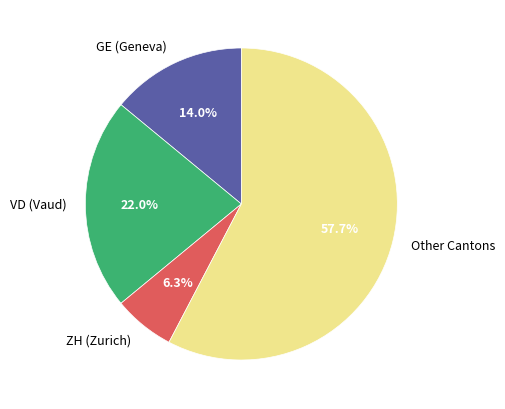

Rank the categories by value from lowest to highest.

ZH (Zurich), GE (Geneva), VD (Vaud), Other Cantons